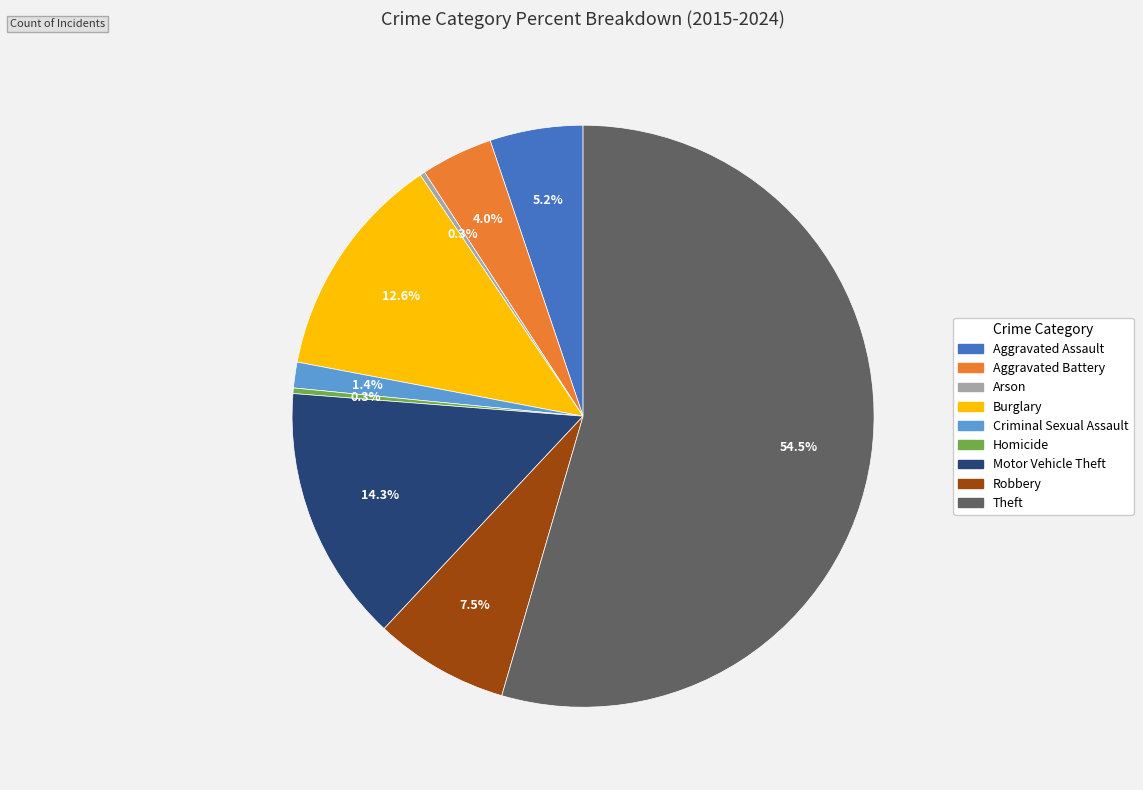

Which category has the biggest portion of the pie?

Theft